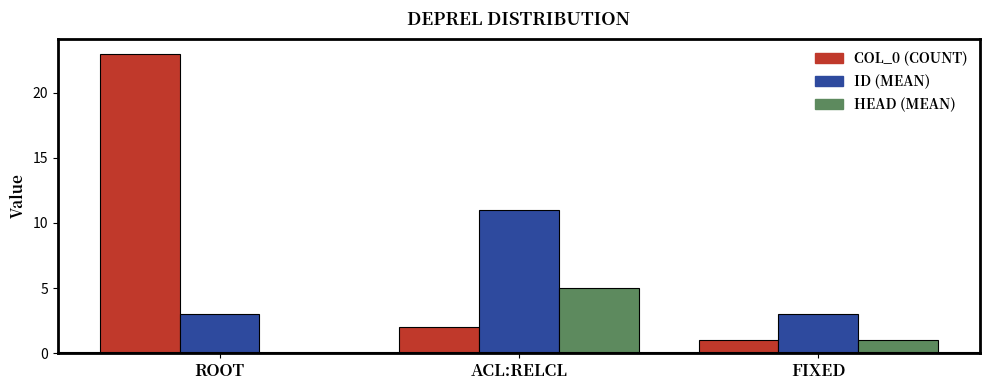

What is the total value across all series at FIXED?

5